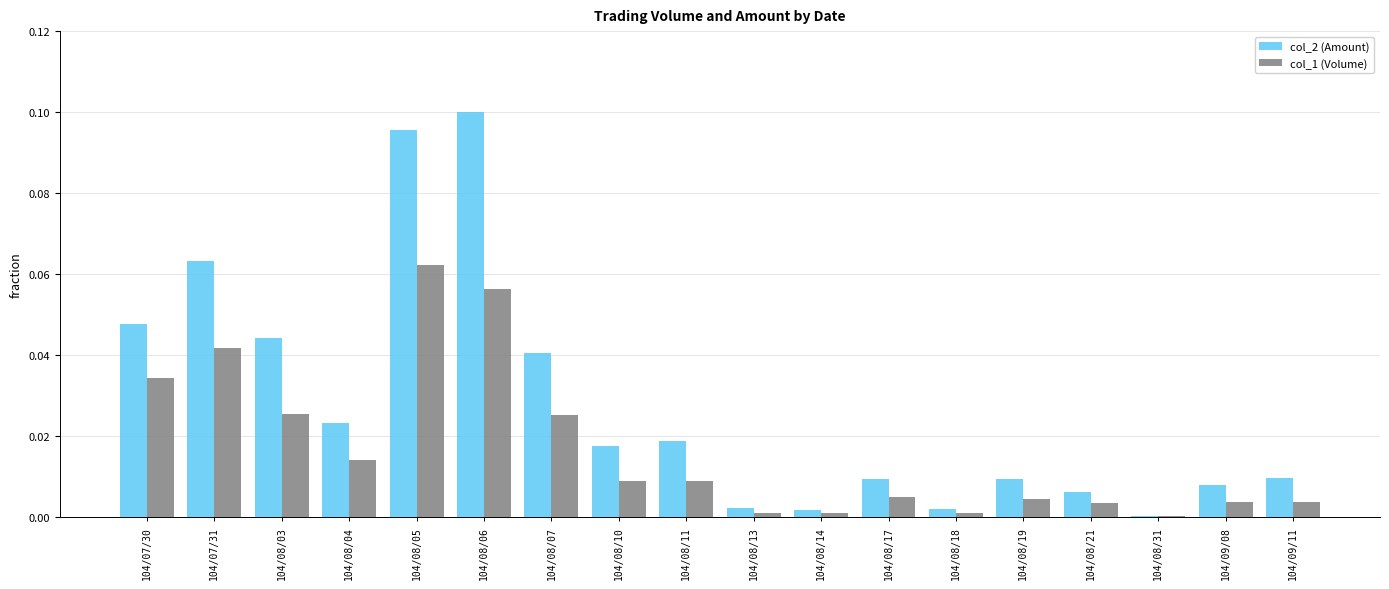

What is the sum of all col_2 (Amount) values?

0.5